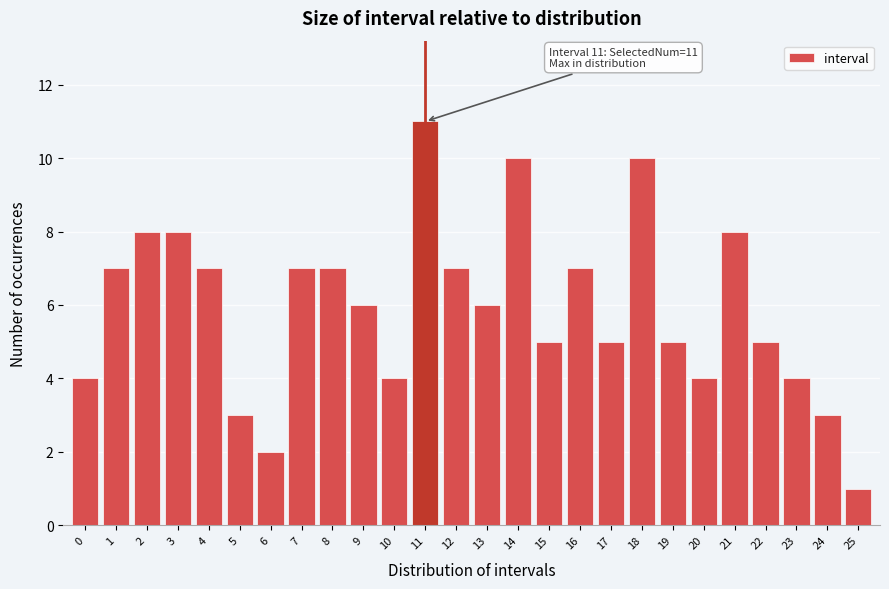

Reading left to right, extract all data points from this chart.

0=4	1=7	2=8	3=8	4=7	5=3	6=2	7=7	8=7	9=6	10=4	11=11	12=7	13=6	14=10	15=5	16=7	17=5	18=10	19=5	20=4	21=8	22=5	23=4	24=3	25=1